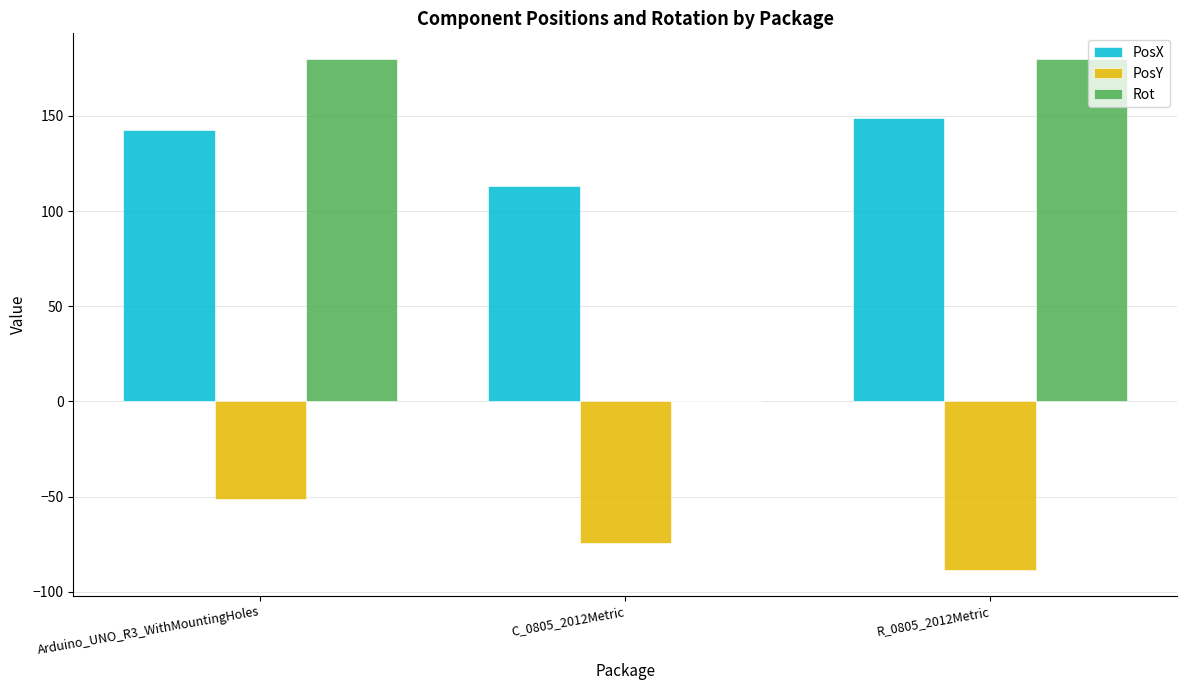

Are the bars grouped side by side (vs. stacked)?

Yes